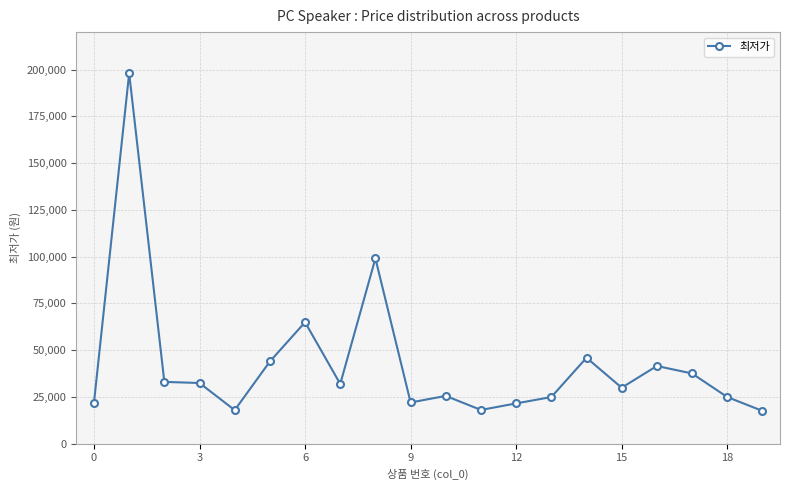

Count the number of categories in the chart.

20